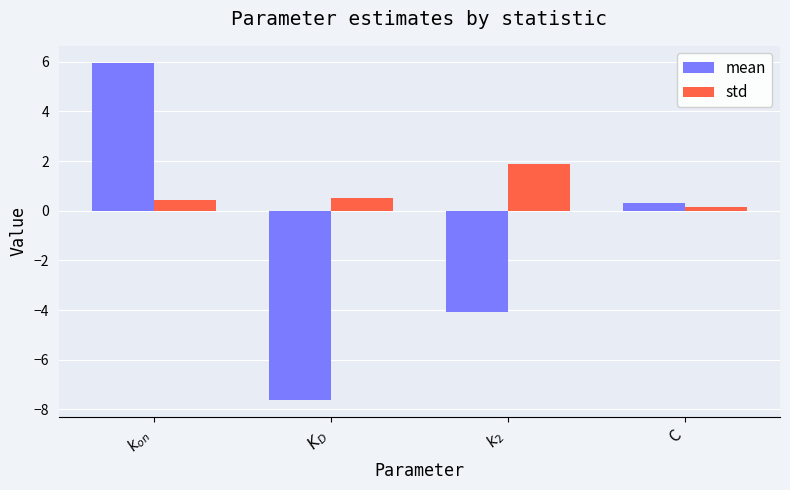

How many values in the mean series are below 0?

2